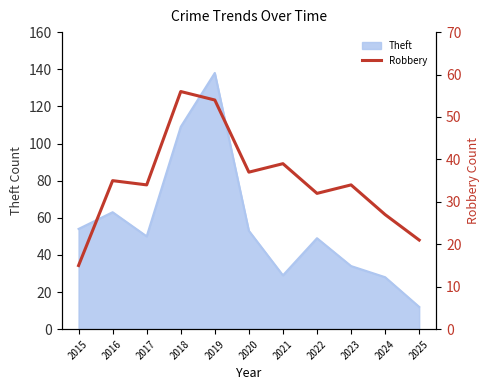

Where is Theft nearest to the value 75?

2016